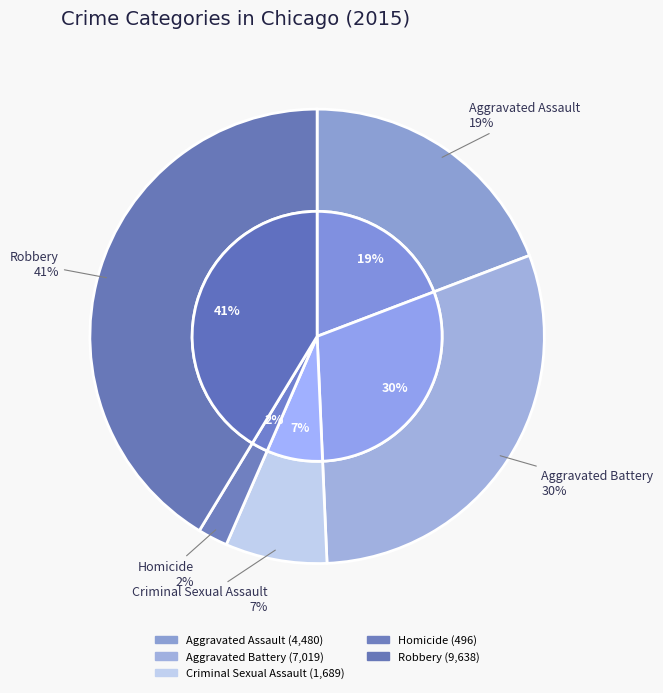

Does Aggravated Assault account for over 50% of the chart?

No